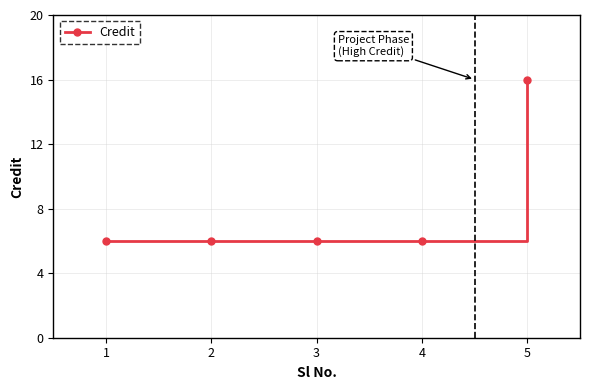

True or false: the data shows 6 at 3.

True